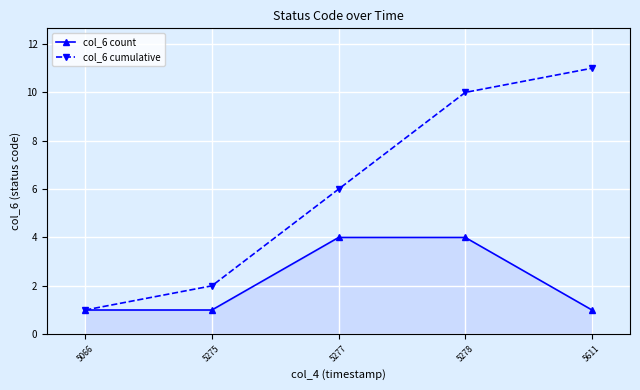

Reading left to right, what are all the values shown in this chart?

col_6 count: 5066=1	5275=1	5277=4	5278=4	5611=1
col_6 cumulative: 5066=1	5275=2	5277=6	5278=10	5611=11